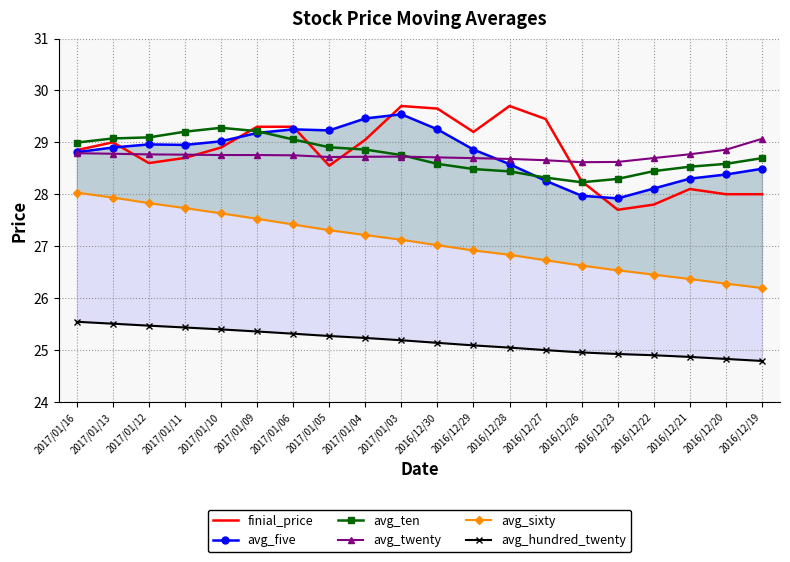

At which label is avg_five closest to 28?

2016/12/26